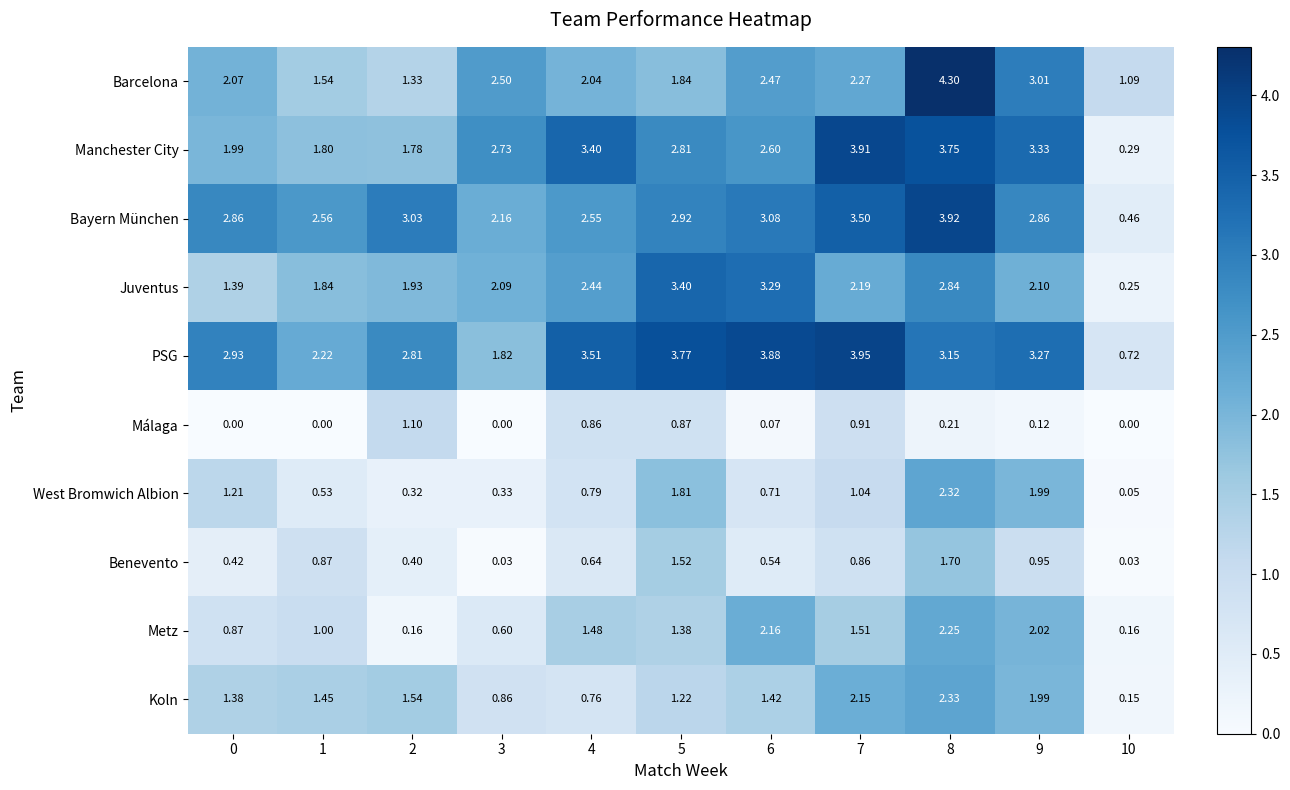

Which series has the largest total across all categories?

PSG